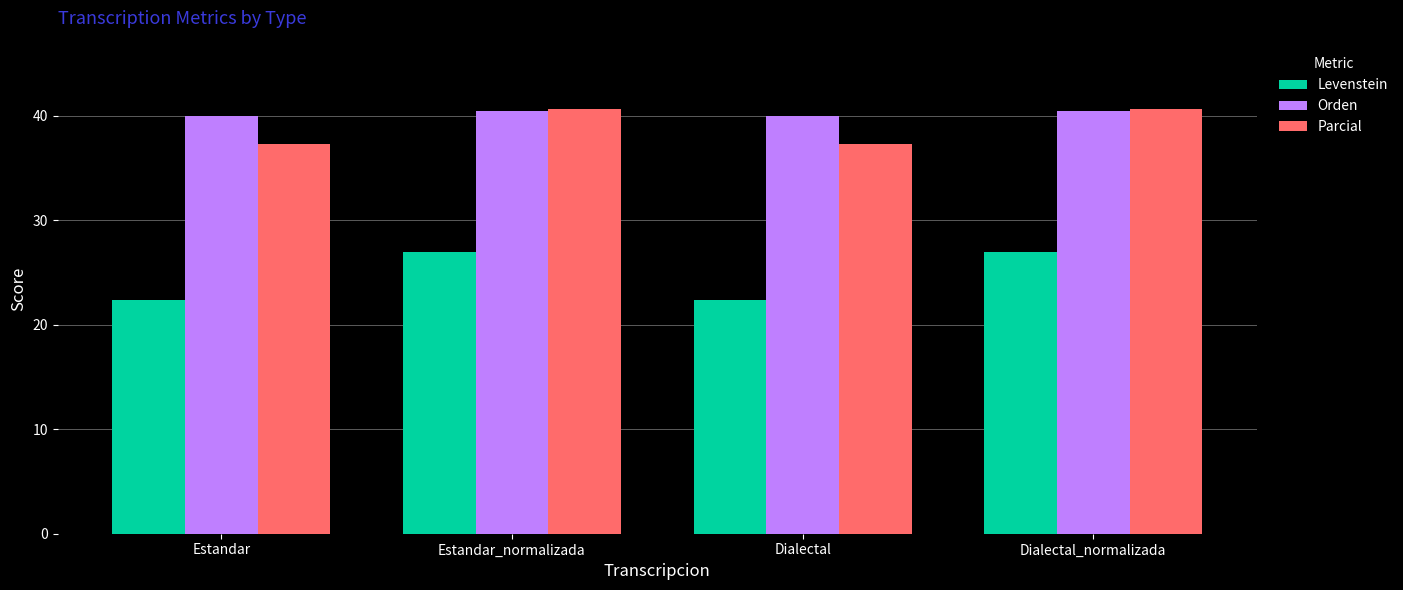

True or false: Parcial has a value of 57.4 at Dialectal_normalizada.

False